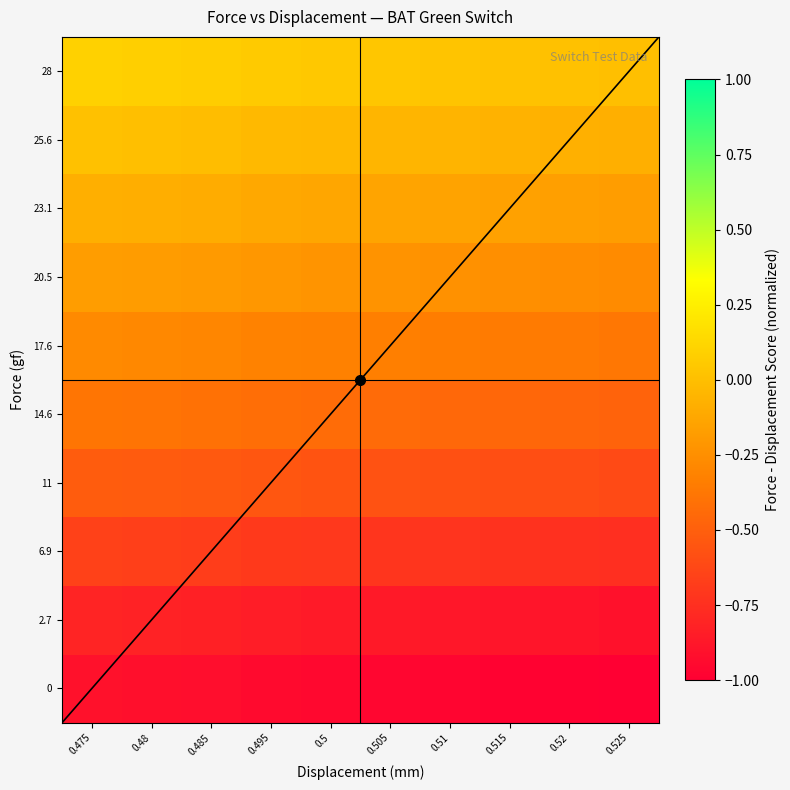

At how many categories does at least one series exceed 0?

9